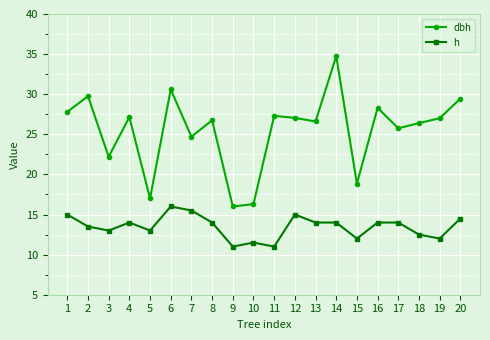

At how many categories does at least one series exceed 14?

20